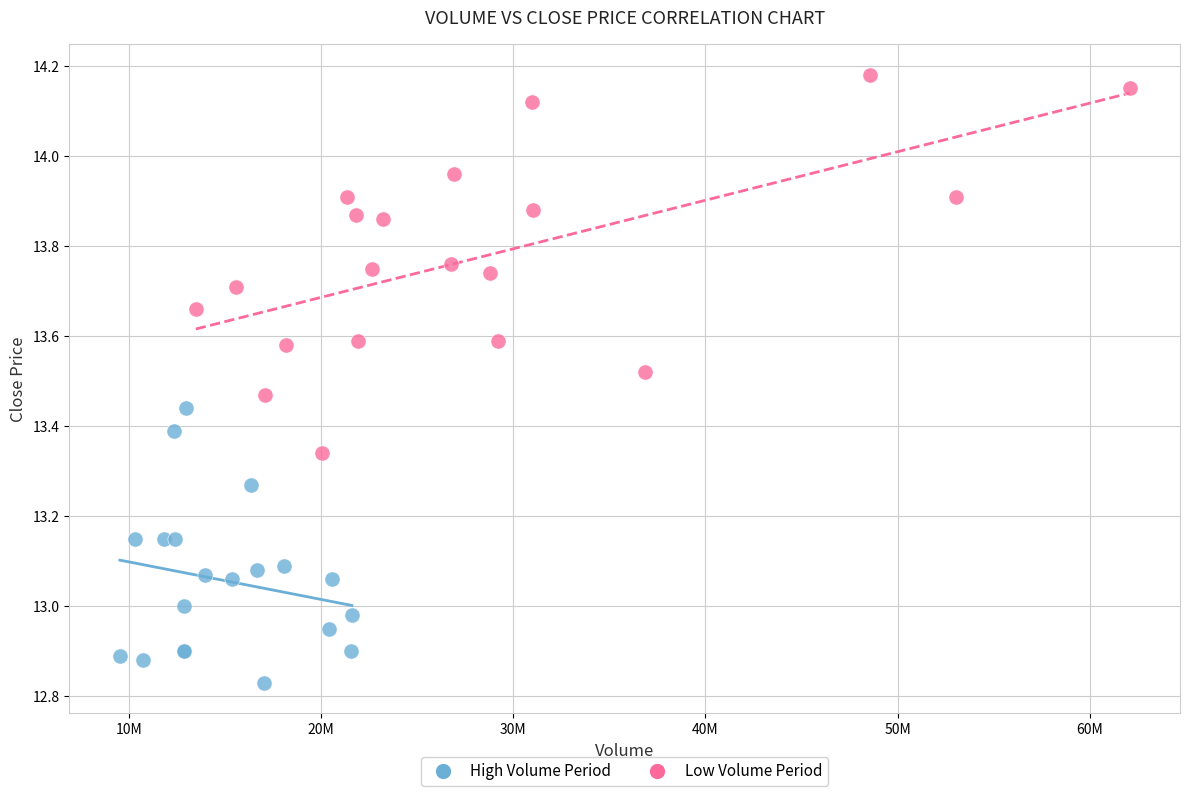

What are all the series names shown in the legend?

High Volume Period, Low Volume Period